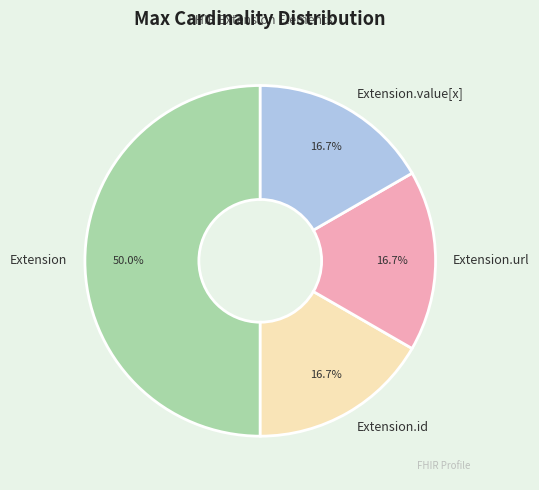

Does Extension.value[x] account for over 50% of the chart?

No